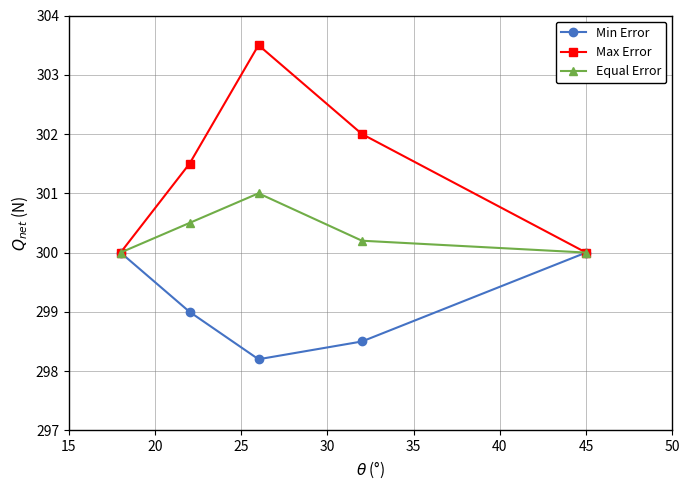

What is the highest value of the Max Error series?

303.5